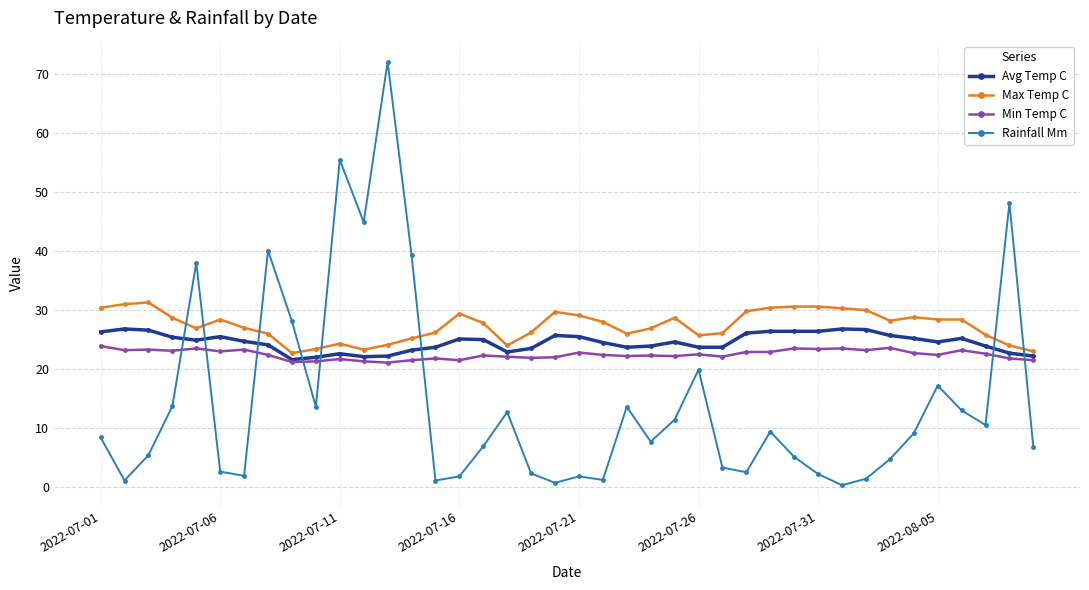

What is the minimum value for Max Temp C?

22.7